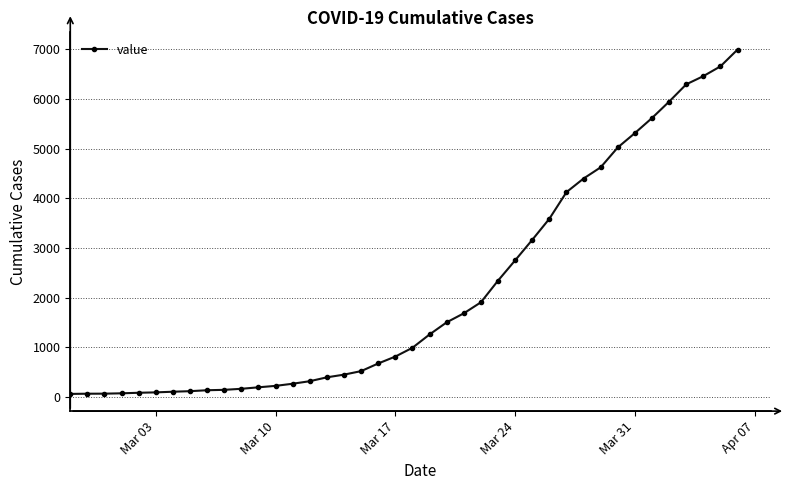

What is the difference between the second highest and minimum values?

6593